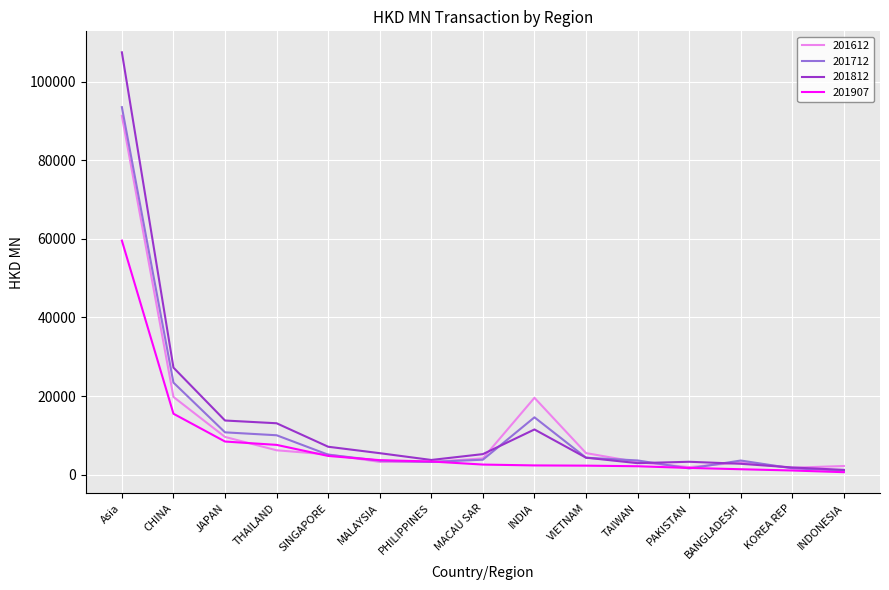

How many values in the 201907 series exceed 2598?

8